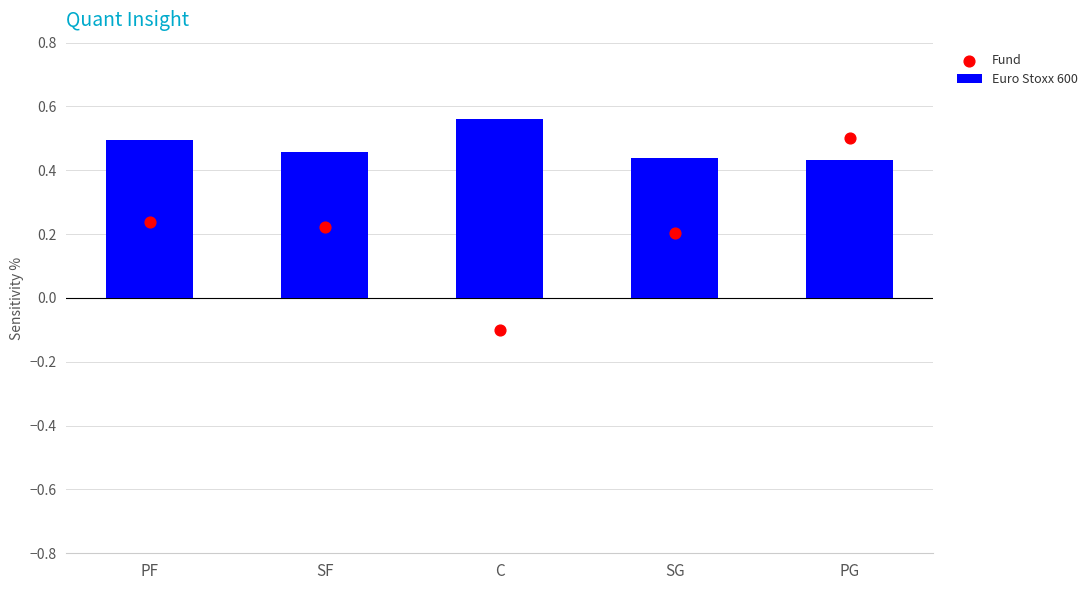

What is the total value across all series at PF?

0.7